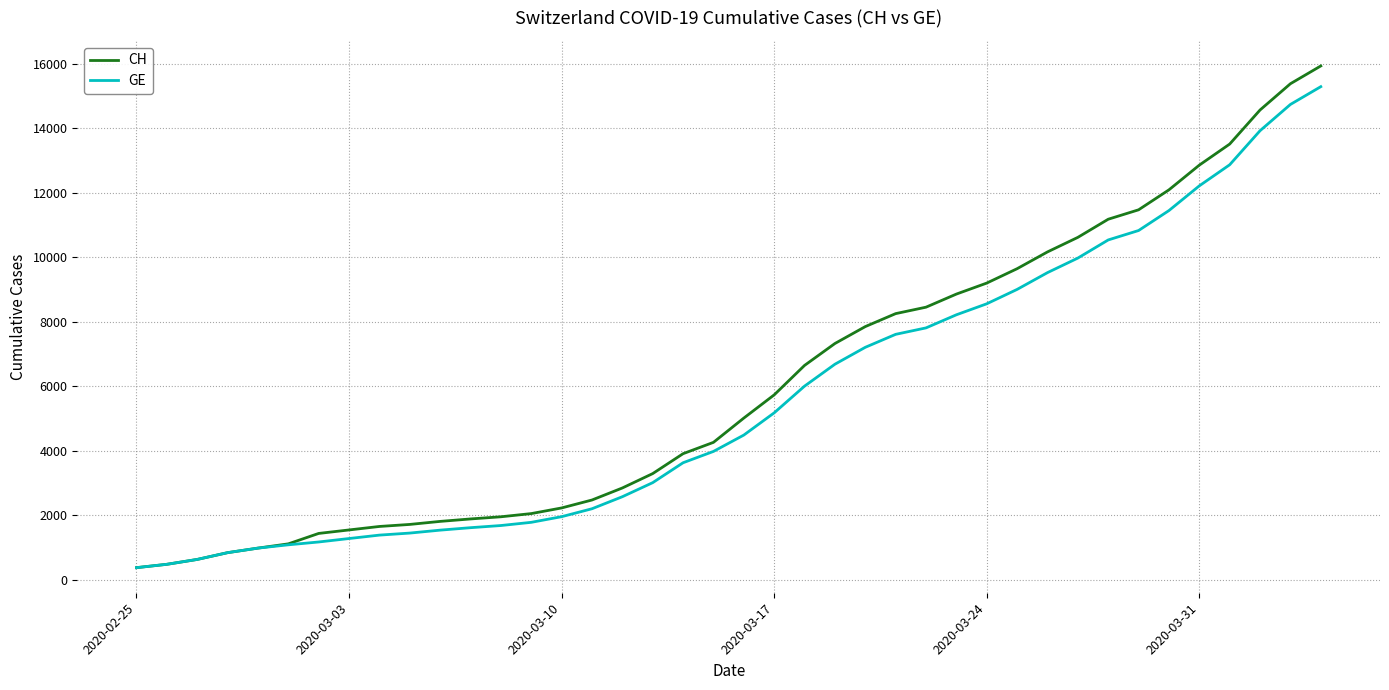

What is the highest value of the CH series?

15926